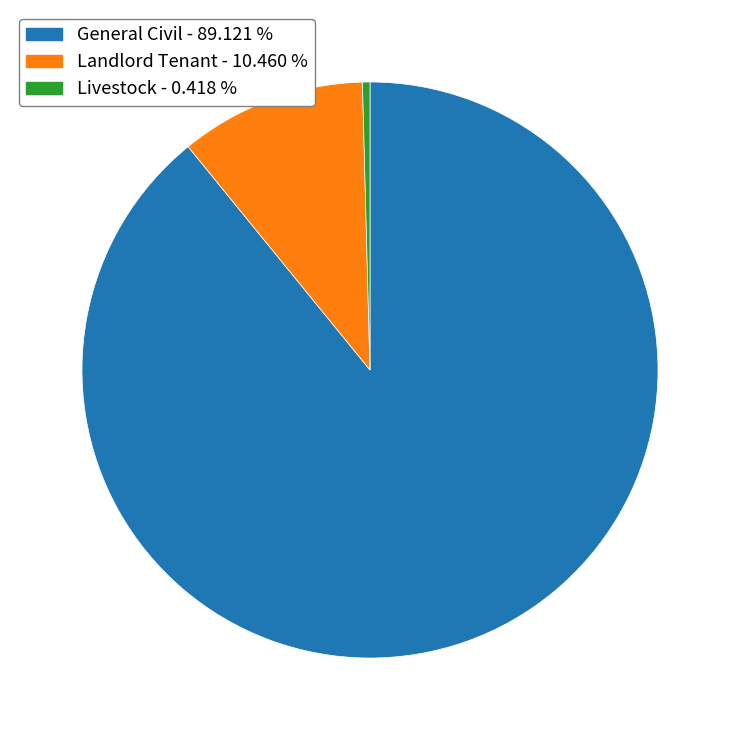

Which category has the smallest portion of the pie?

Livestock